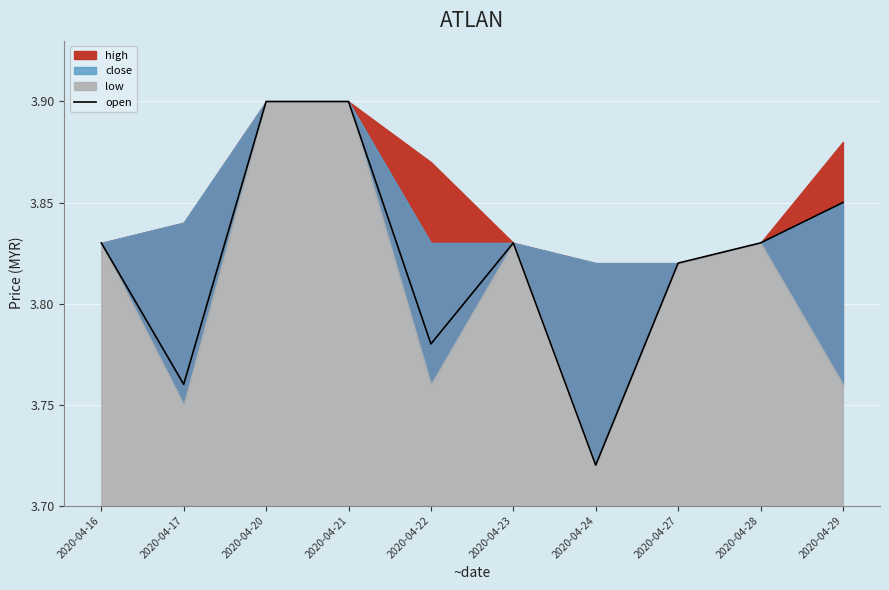

What is the minimum value shown in the chart?

3.7